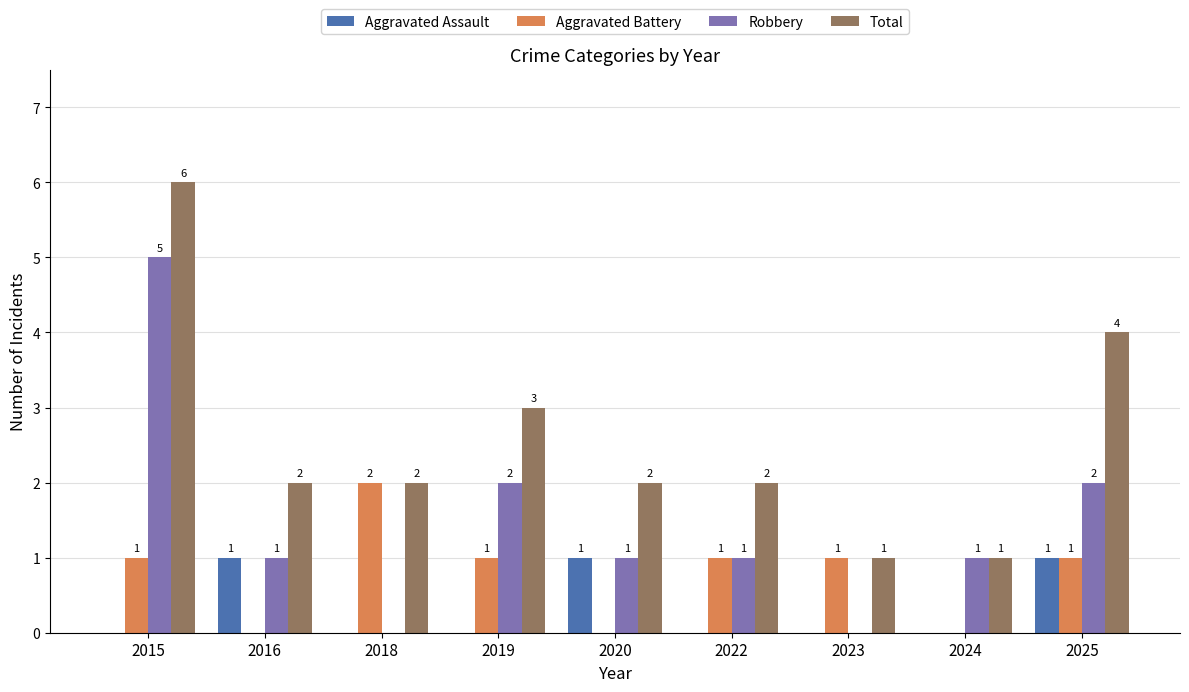

Which series has the largest total across all categories?

Total